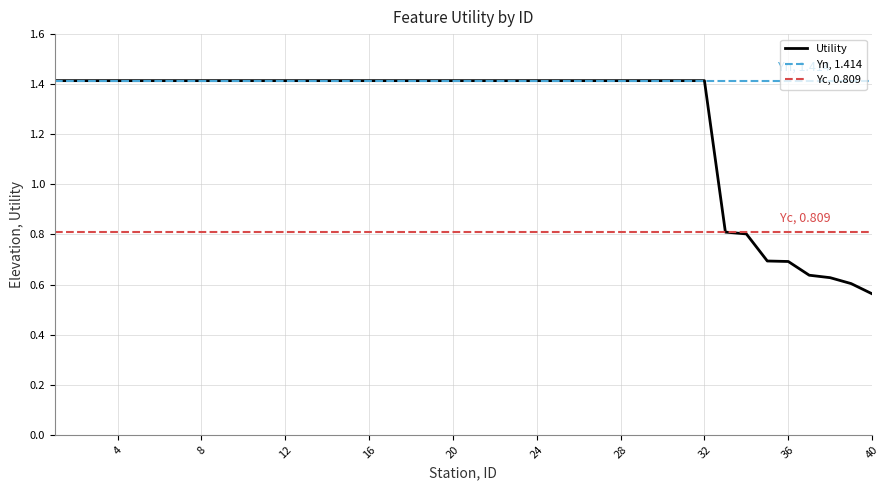

Does the chart display data point markers on the line(s)?

No